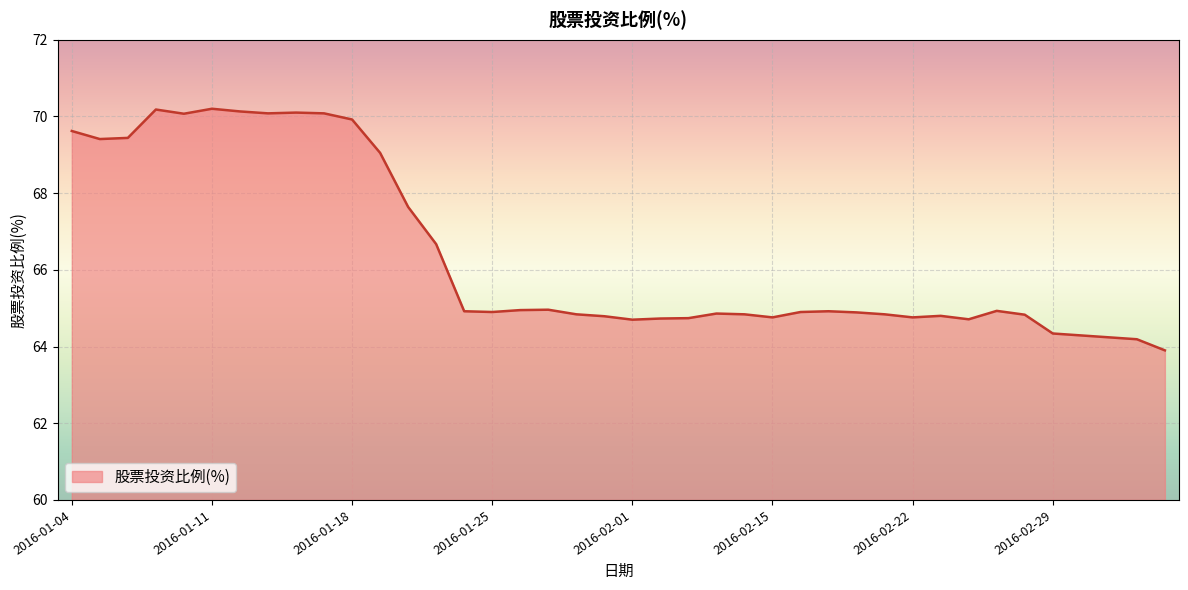

What is the greatest value displayed?

70.2